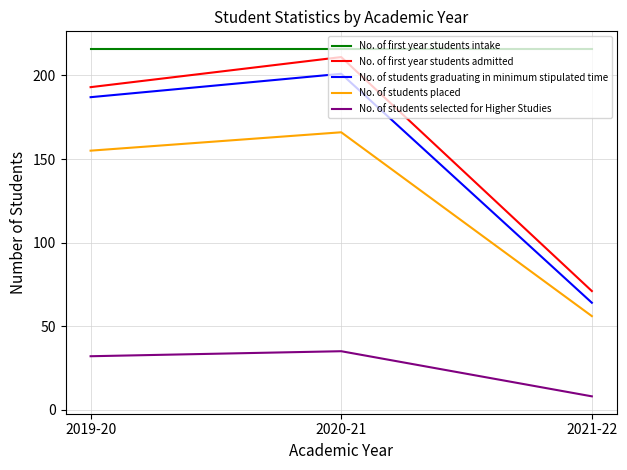

What is the minimum value shown in the chart?

8